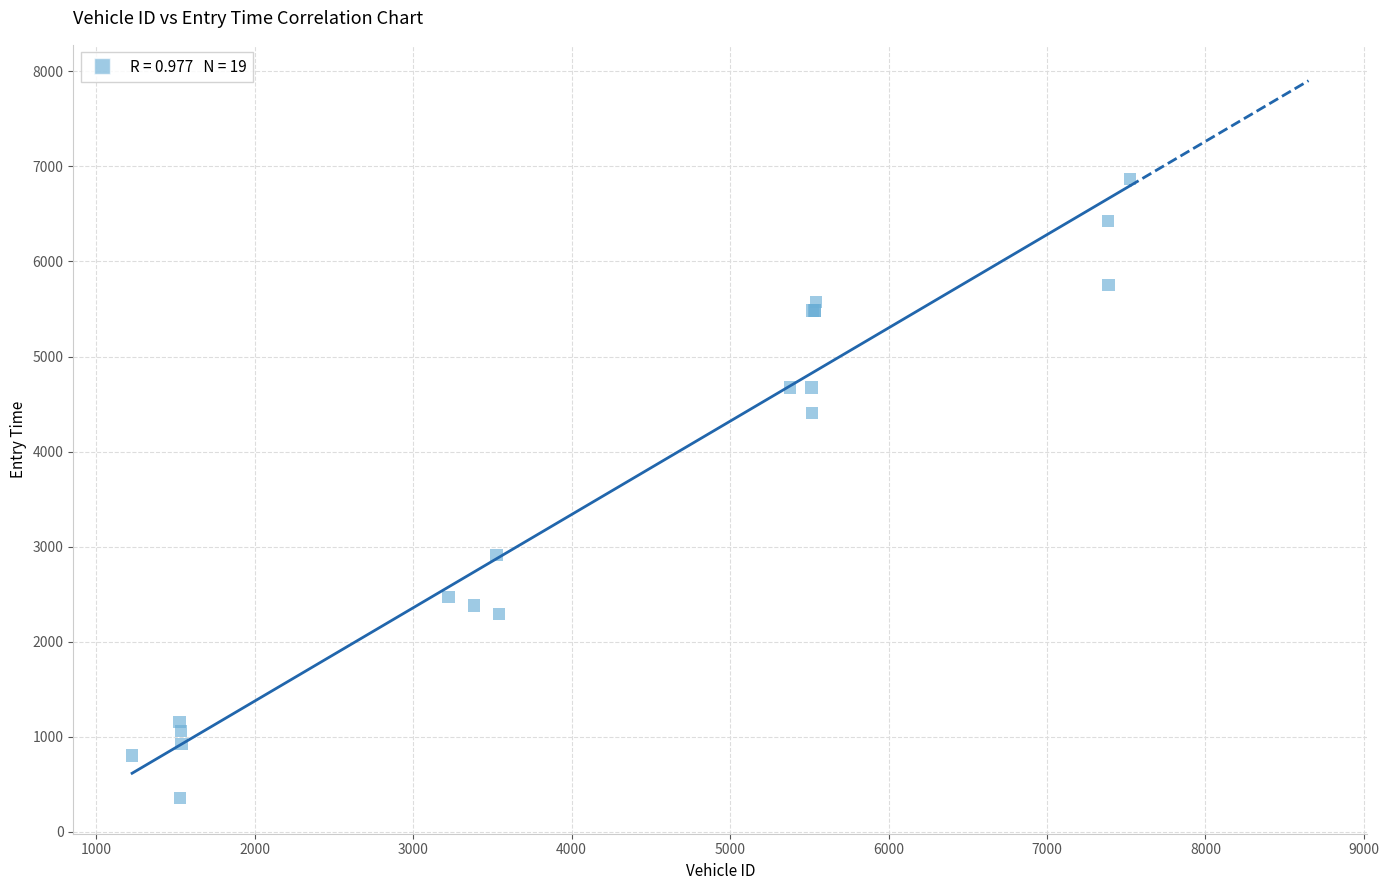

What Y value in the scatter plot is closest to 3611?

2909.5